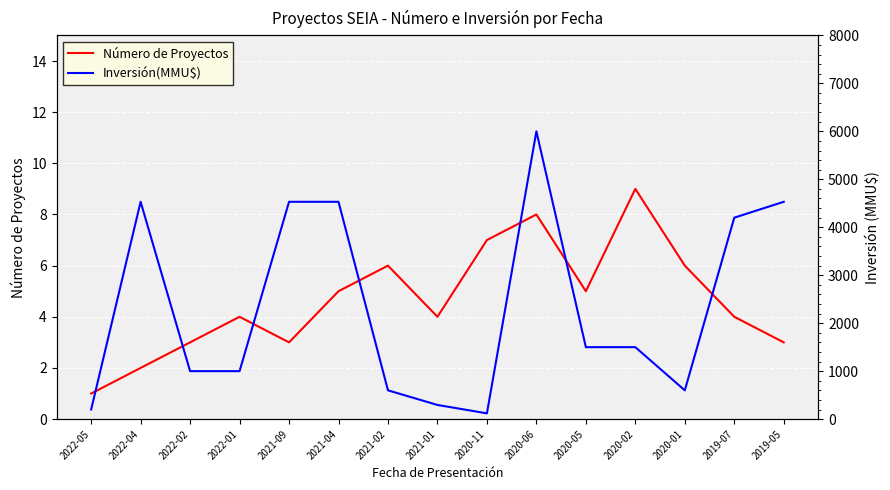

How many values in the Número de Proyectos series are below 4?

5